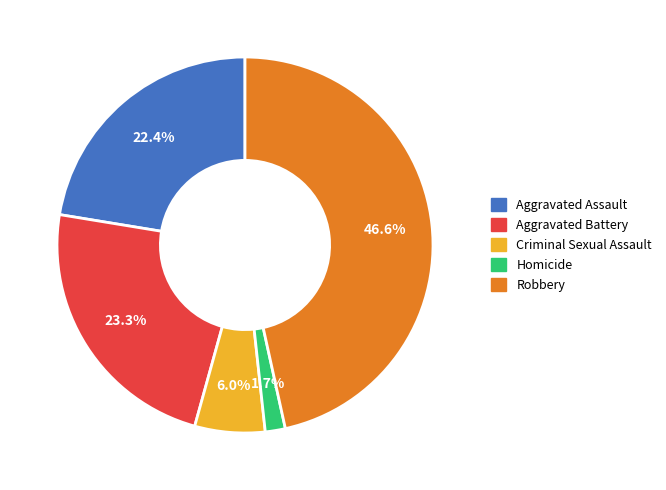

What is the largest slice in the pie chart?

Robbery